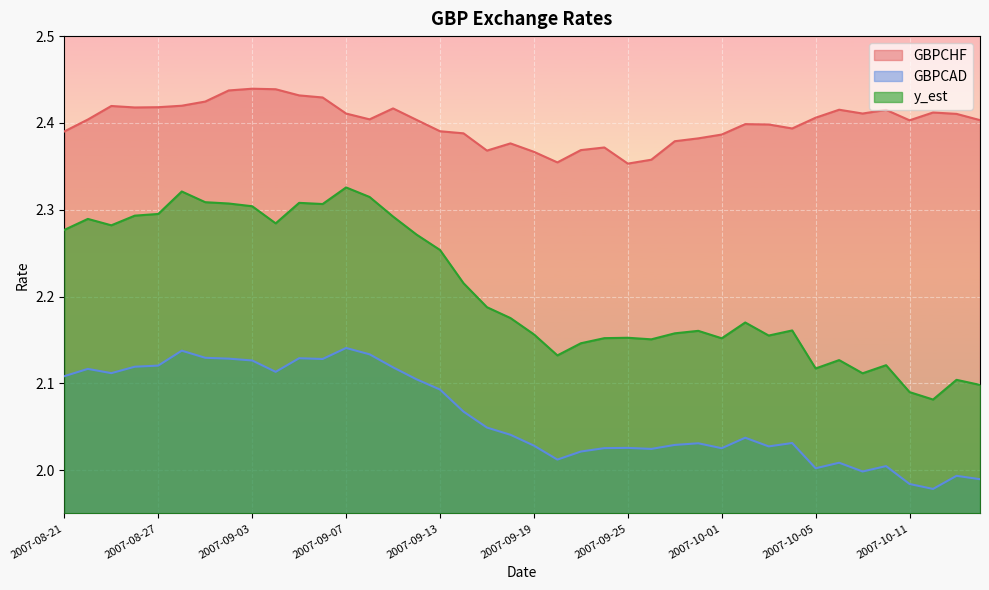

True or false: GBPCHF and GBPCAD intersect in this chart.

False